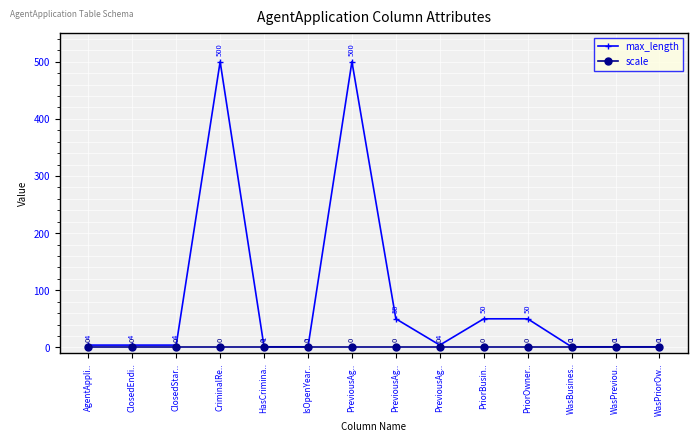

Which series changed the most between IsOpenYear.. and WasPreviou..?

max_length